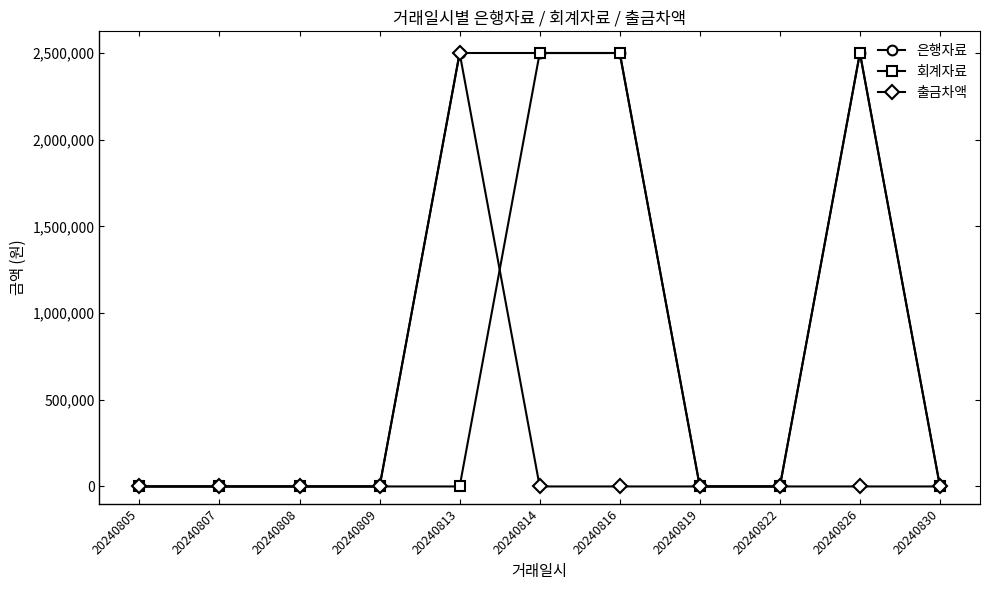

At how many categories does at least one series exceed 641807?

4